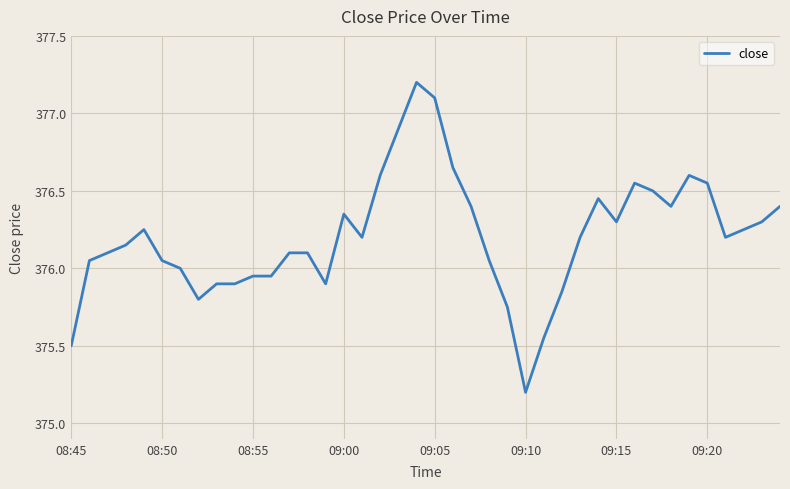

What is the smallest value displayed?

375.2